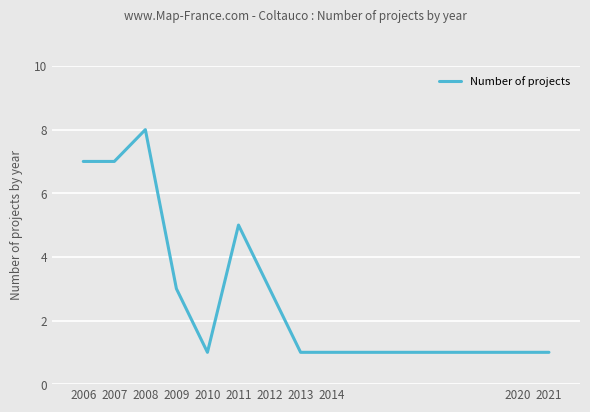

What is the difference between the maximum and second lowest values?

7